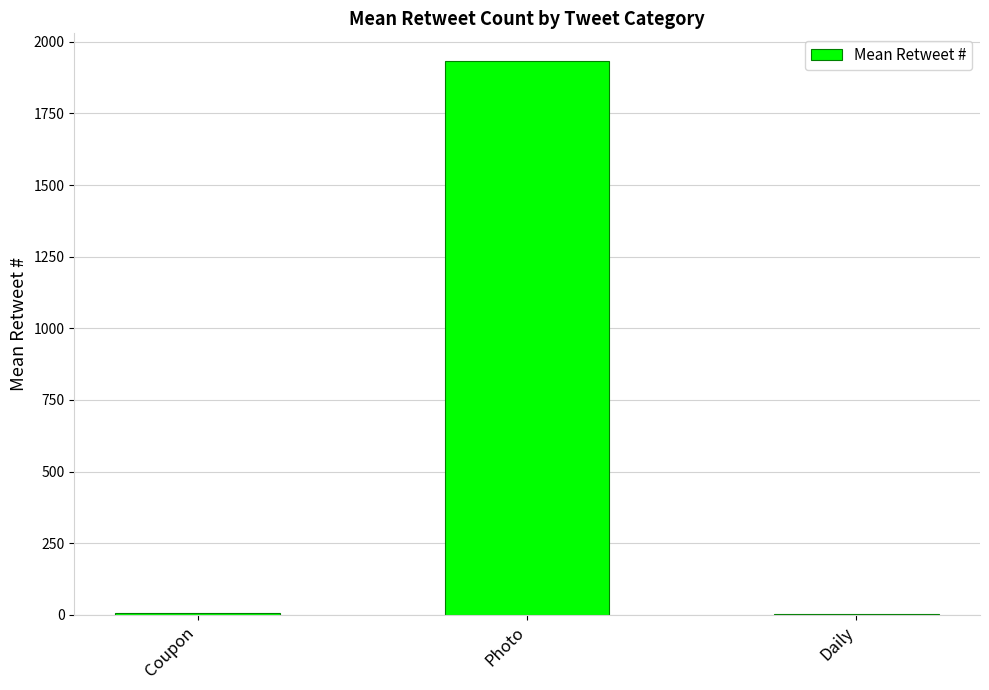

What is the sum of the values at Photo and Daily?

1935.3